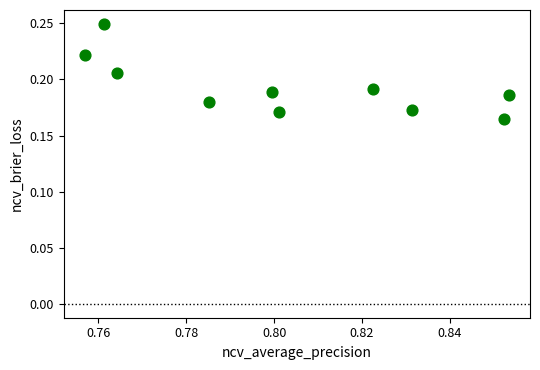

What is the average X value?

0.8